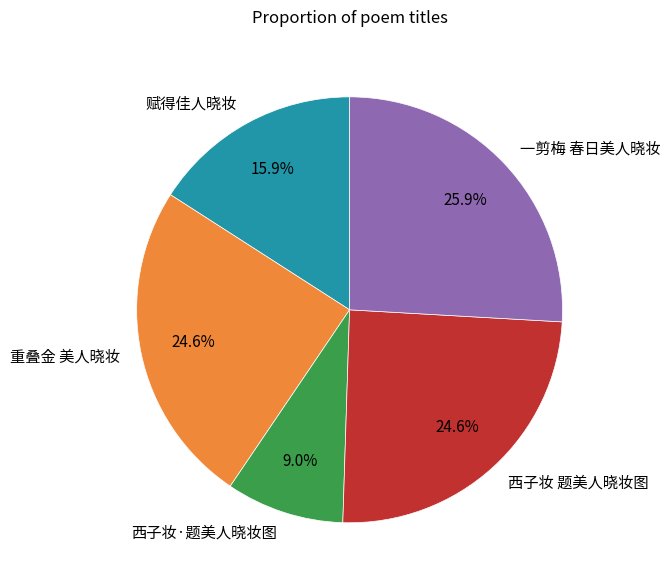

Does any single category account for the majority?

No